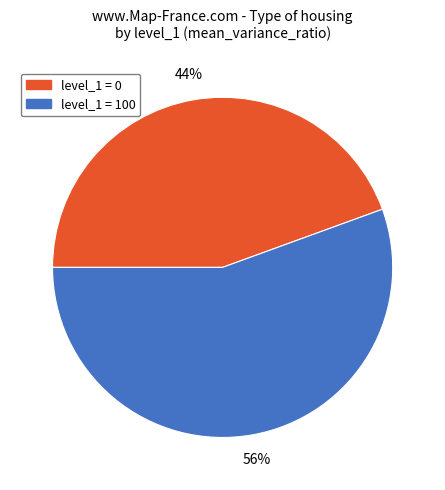

Rank the categories by value from highest to lowest.

level_1 = 100, level_1 = 0